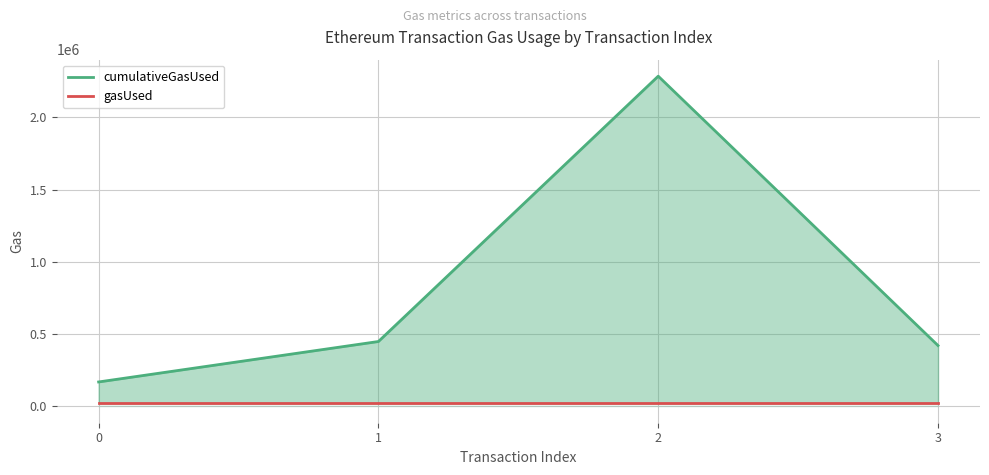

What is the value of the cumulativeGasUsed point at the 1st from the left?

168000